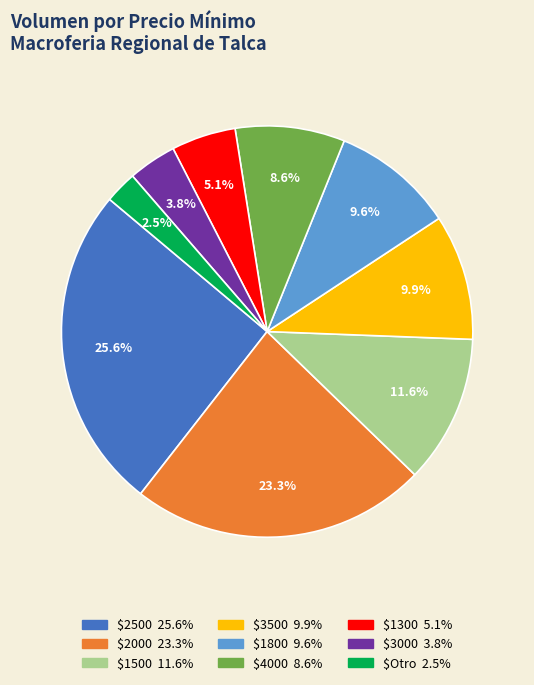

Is there a majority slice in this chart?

No